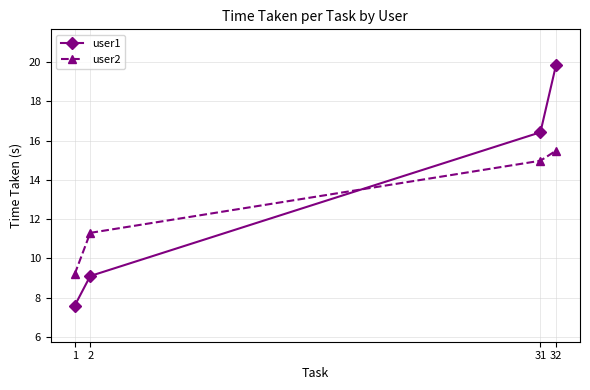

What is the difference between the user1 values at 32 and 2?

10.7